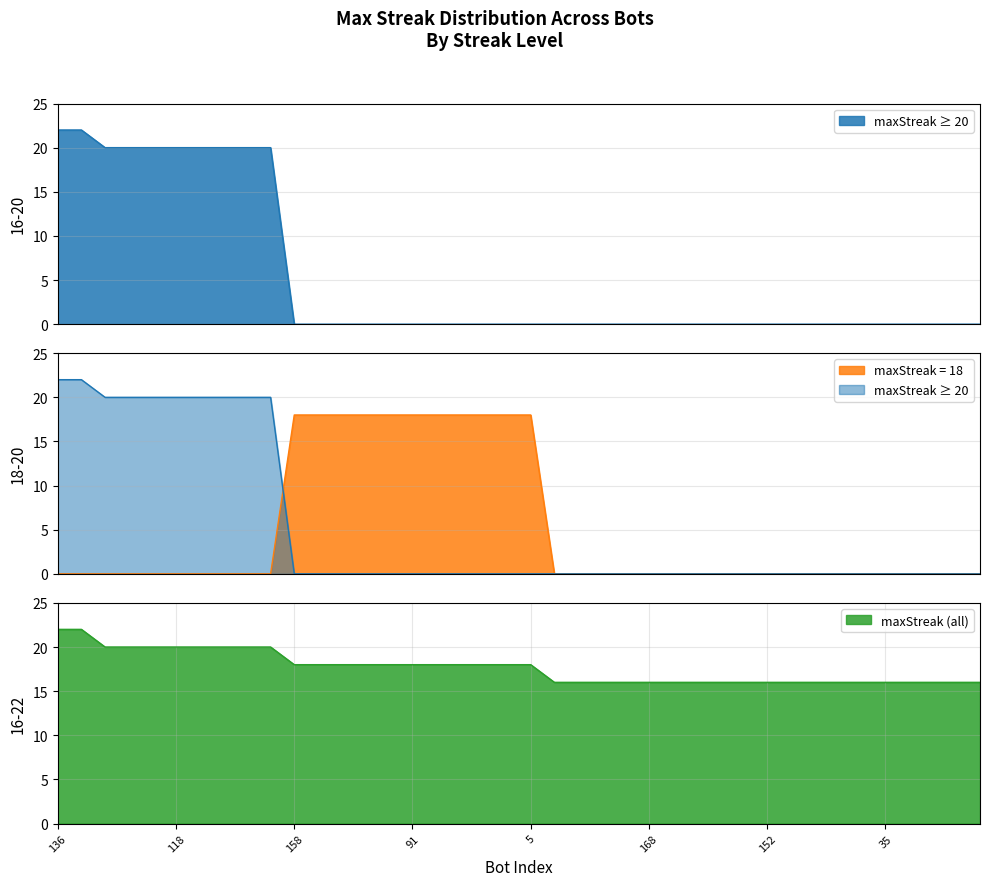

Reading left to right, what are all the values shown in this chart?

136=22	125=22	175=20	169=20	144=20	118=20	96=20	87=20	75=20	0=20	158=18	145=18	111=18	109=18	105=18	91=18	60=18	34=18	12=18	6=18	5=18	189=16	185=16	176=16	170=16	168=16	166=16	165=16	163=16	153=16	152=16	94=16	65=16	59=16	51=16	35=16	29=16	26=16	17=16	13=16